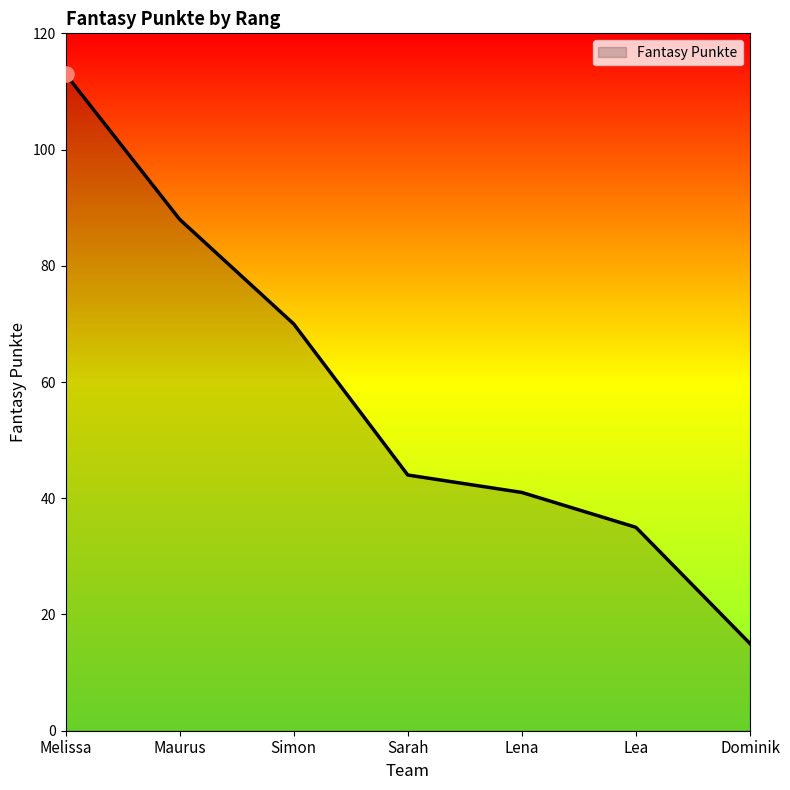

Approximately how many times larger is the value at Dominik compared to Melissa?

0.1